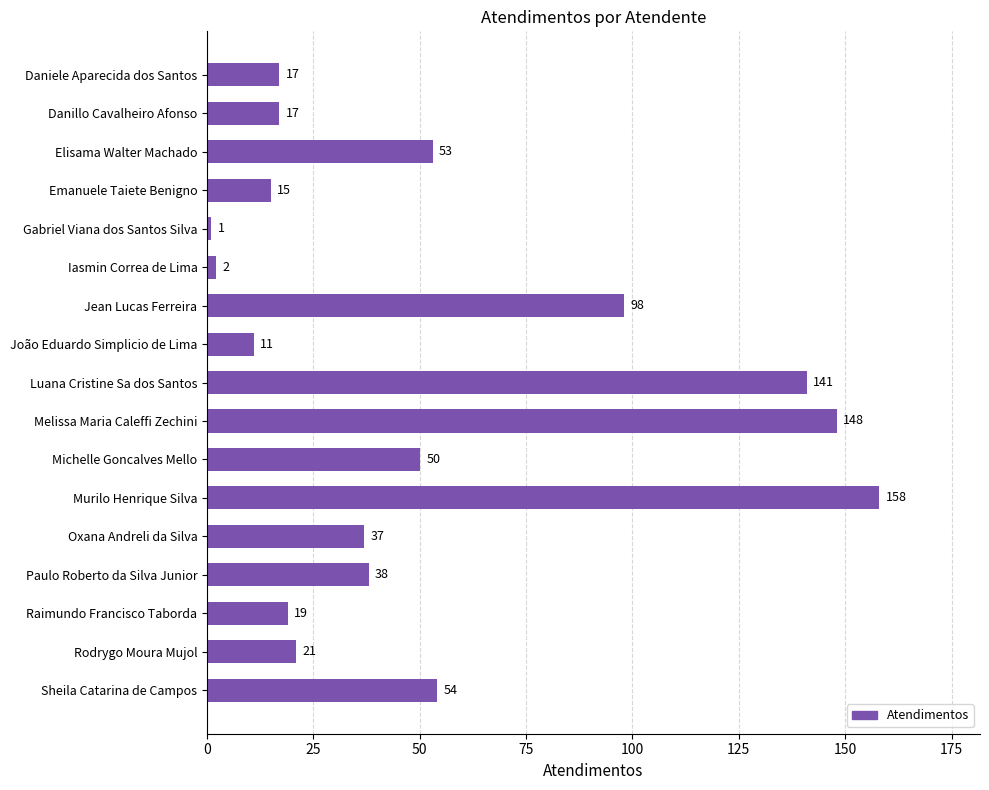

What is the greatest value displayed?

158